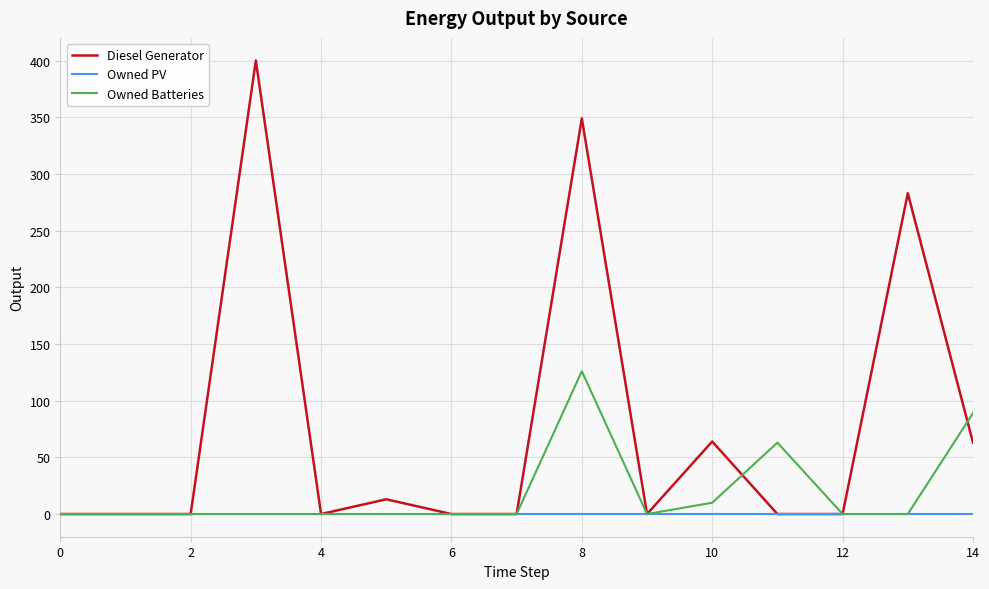

At how many categories does at least one series exceed 167?

3